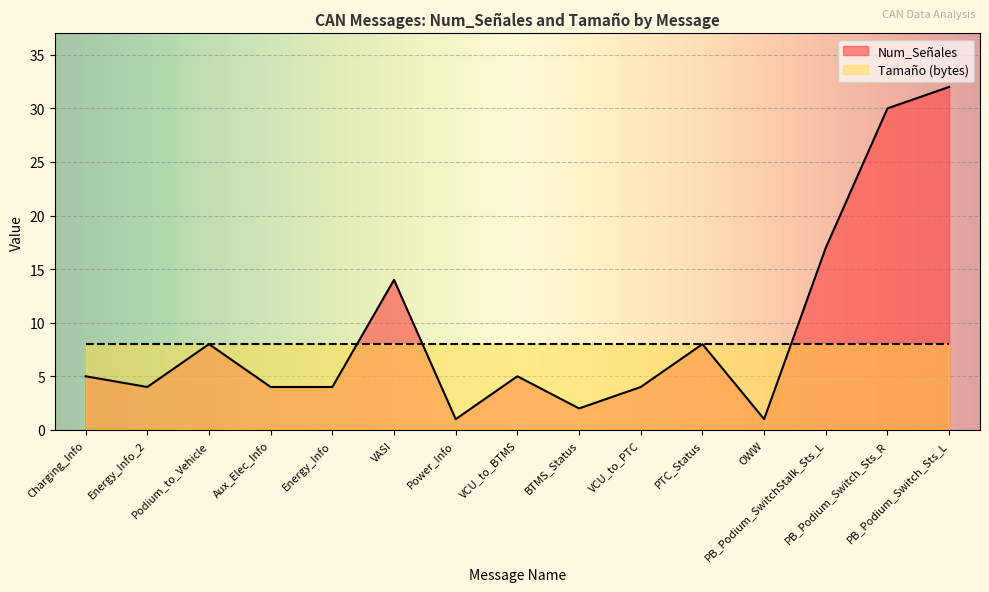

The value at PTC_Status is 11. True or false?

False